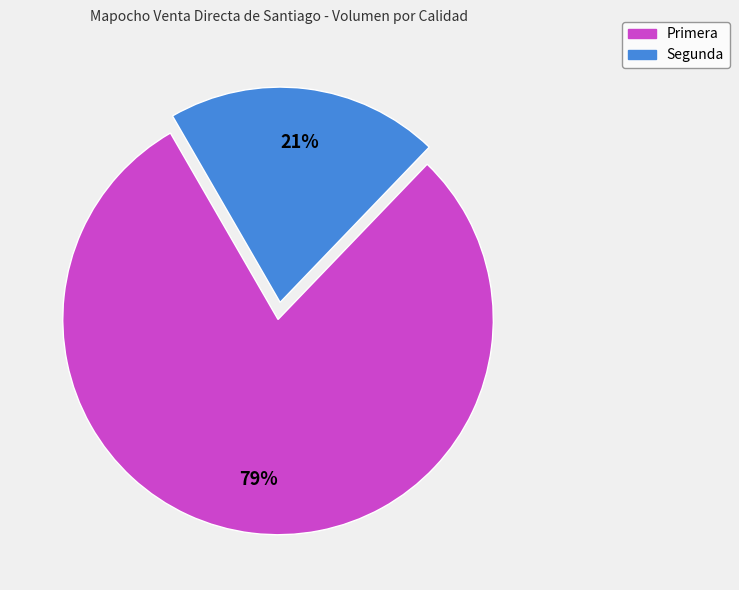

The Primera slice represents 73% of the pie. True or false?

False